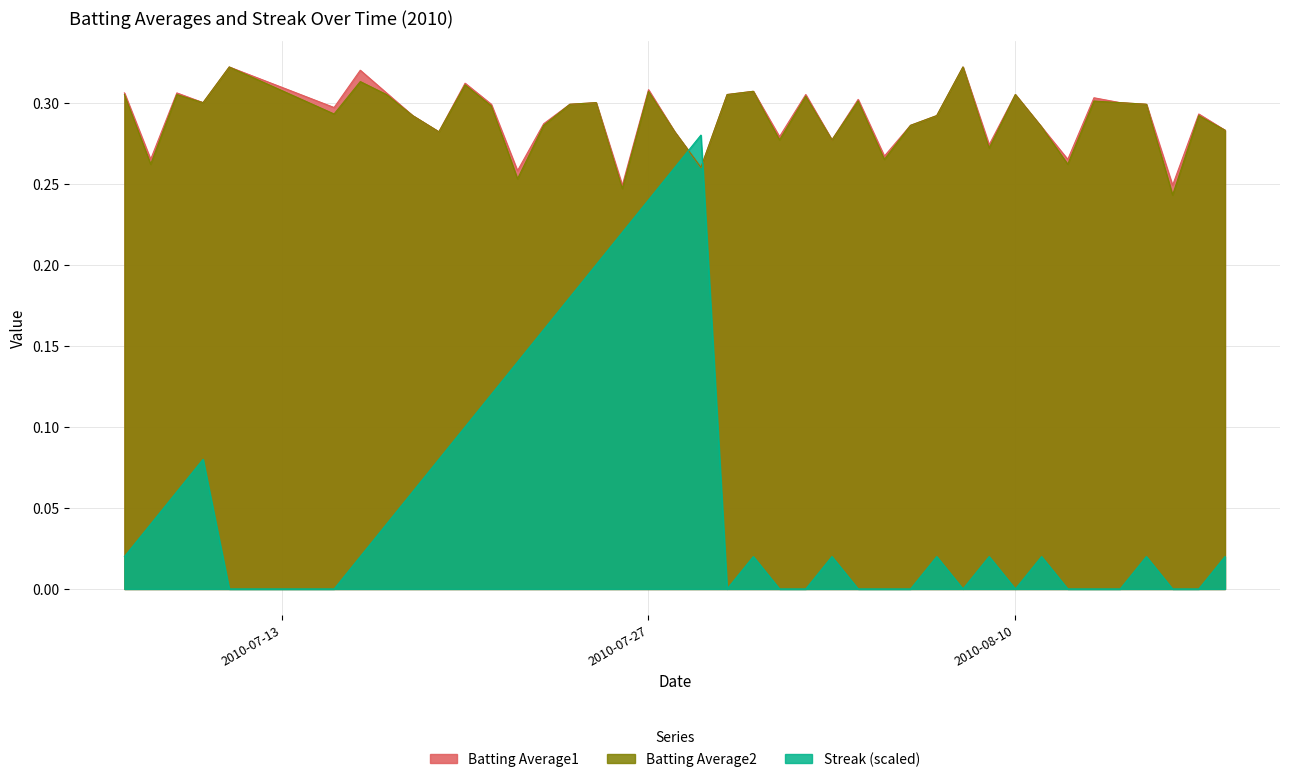

True or false: Batting Average1 and Batting Average2 cross at least once.

False